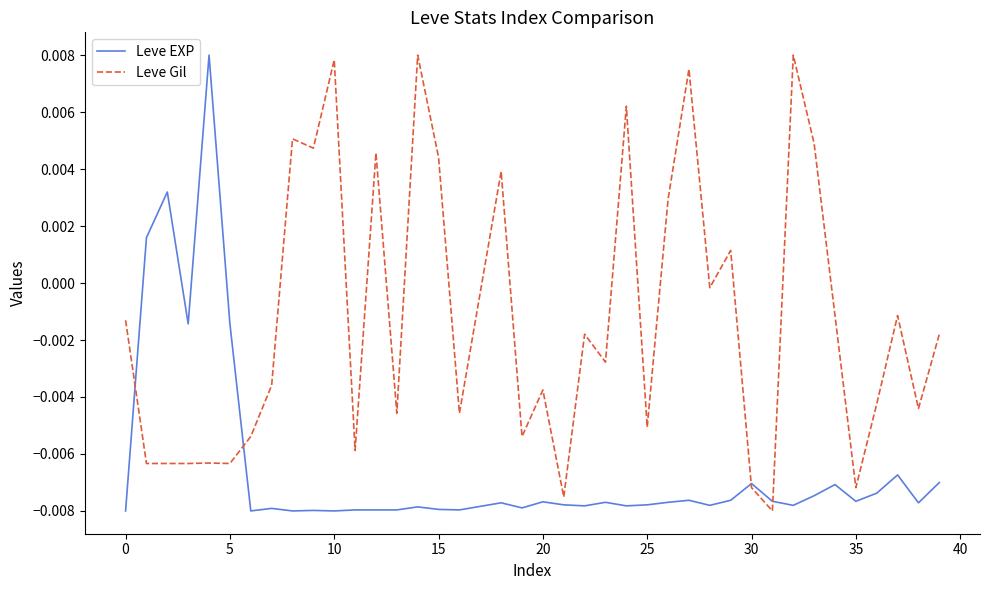

List the series in order of their overall mean, lowest first.

Leve EXP, Leve Gil